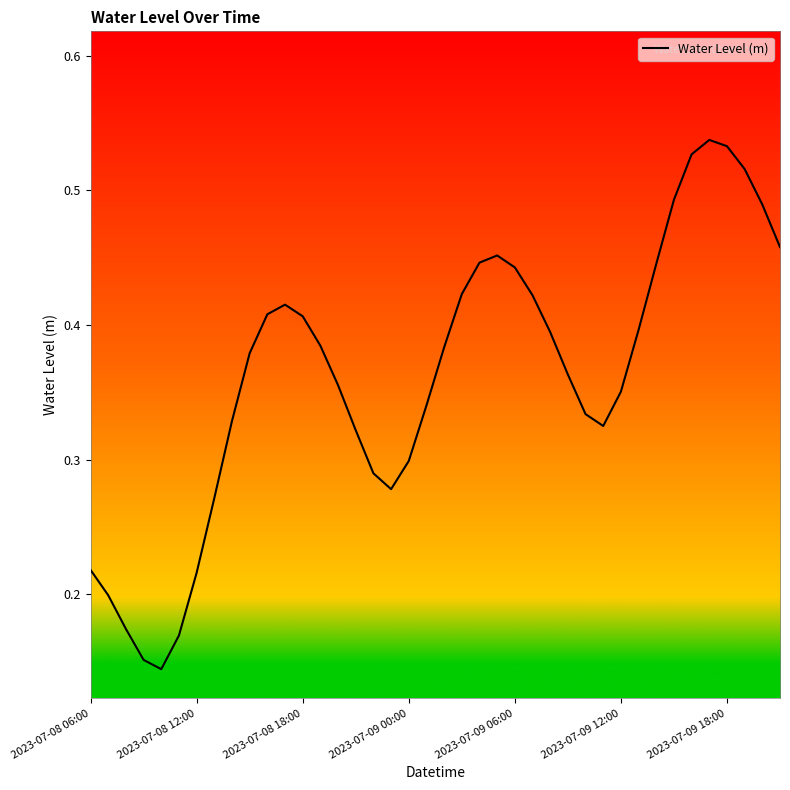

What is the difference between the maximum and second lowest values?

0.4